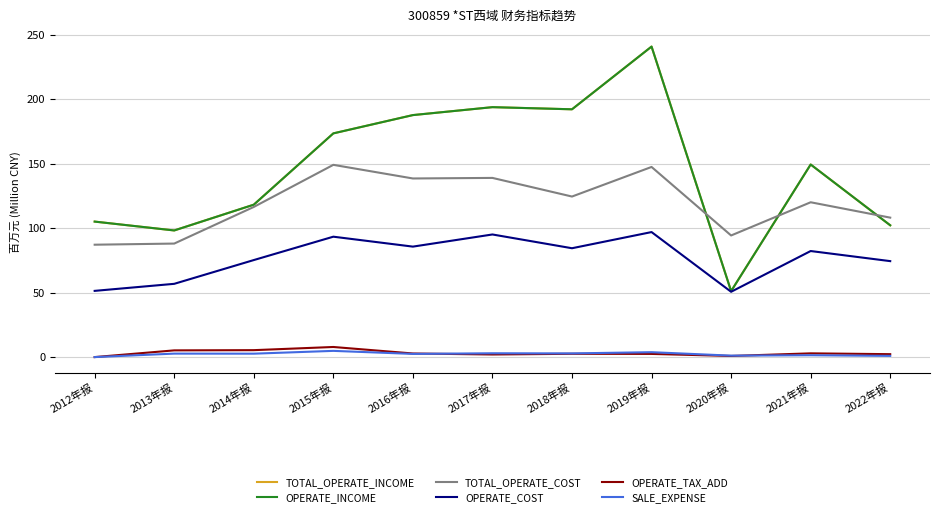

Is this an area chart (filled region under the line)?

No